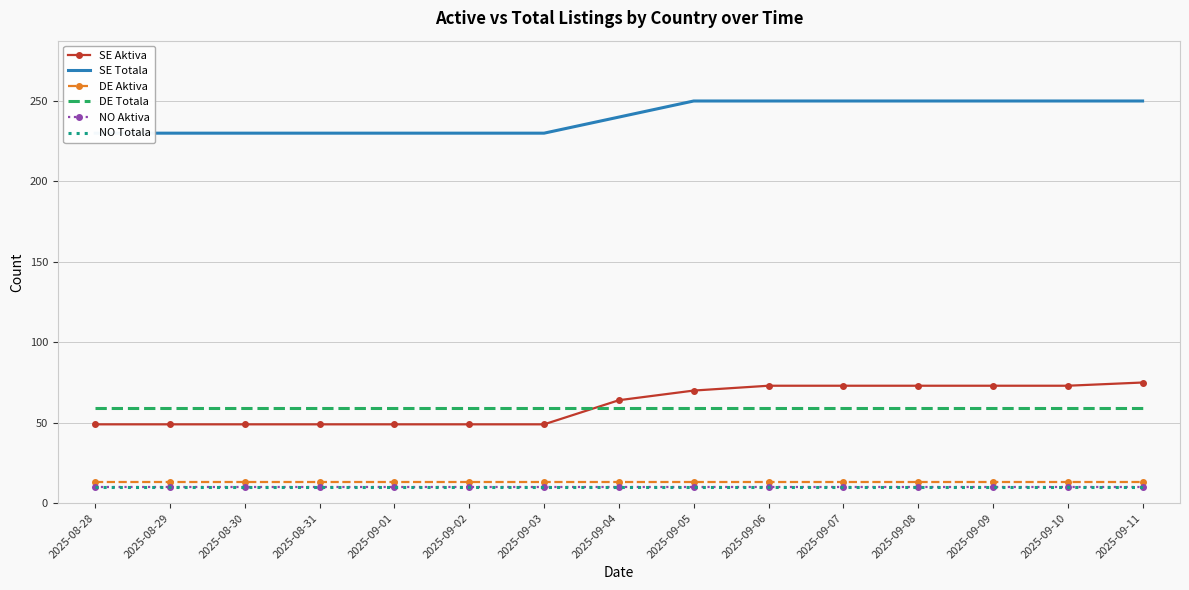

What is the label of the 8th point from the left?

2025-09-04